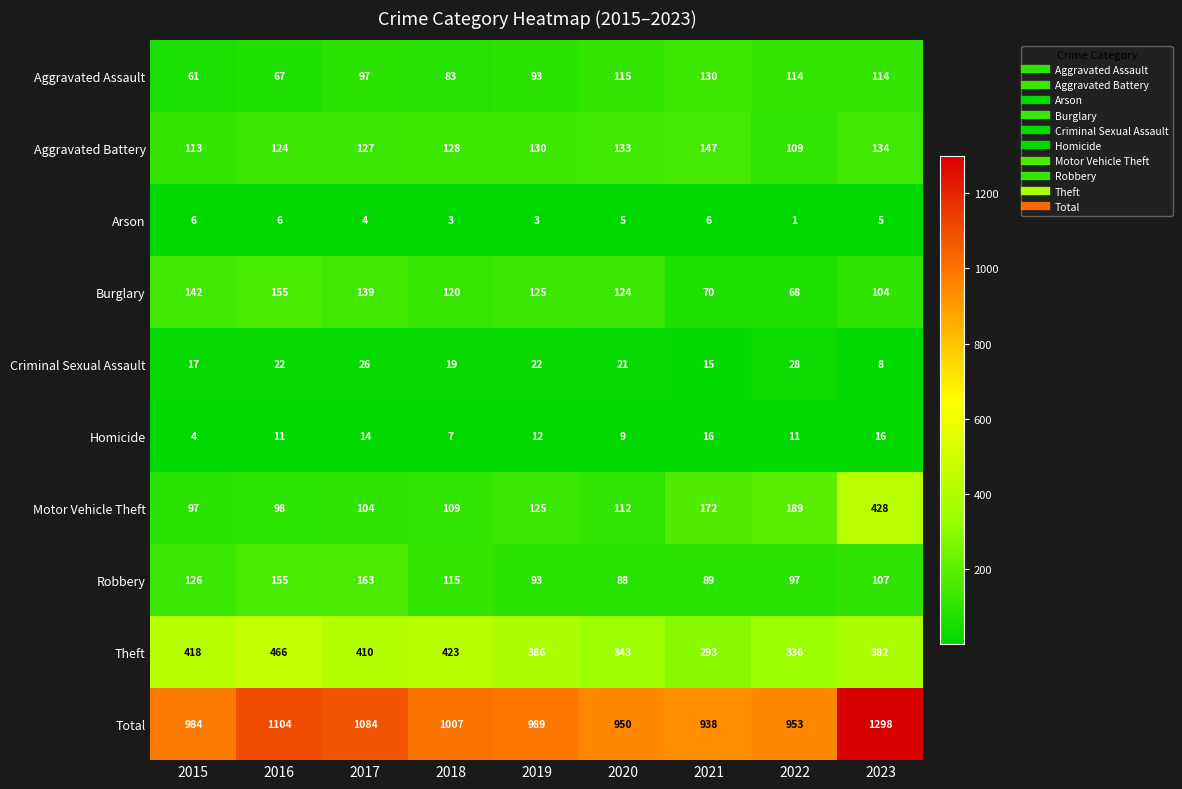

Which series has the largest total across all categories?

Total